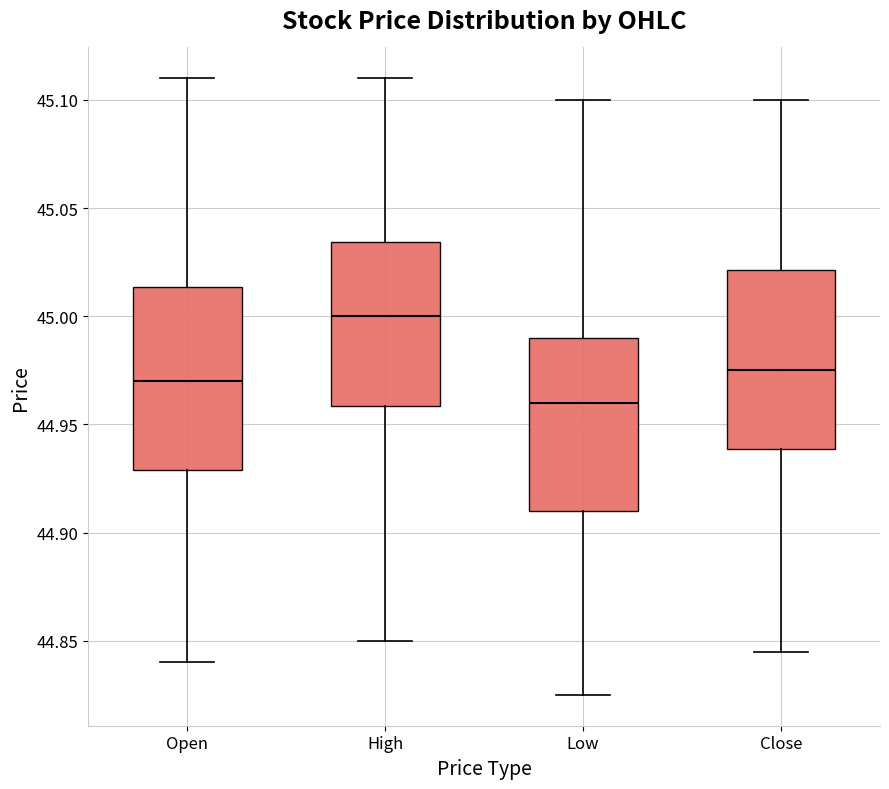

Reading left to right, read every box against the y-axis: the position of its median line, the range the box covers, and the ends of its whiskers. The values are not printed on the chart, so give them approximately, as read against the axis.

Open: median 44.970, box 44.930 to 45.015, whiskers 44.840 to 45.110
High: median 45.000, box 44.960 to 45.035, whiskers 44.850 to 45.110
Low: median 44.960, box 44.910 to 44.990, whiskers 44.825 to 45.100
Close: median 44.975, box 44.940 to 45.020, whiskers 44.845 to 45.100